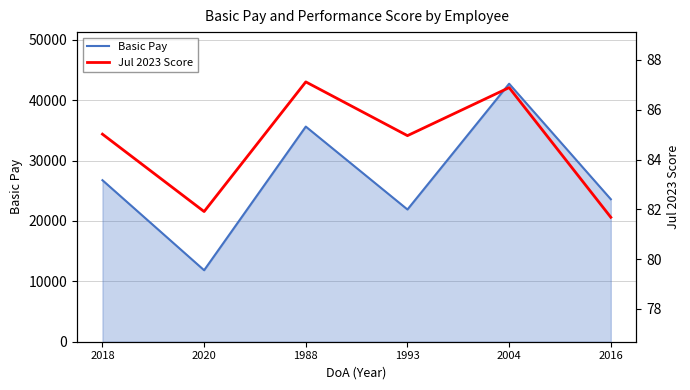

The value of Jul 2023 Score at 2020 is 141.1. True or false?

False